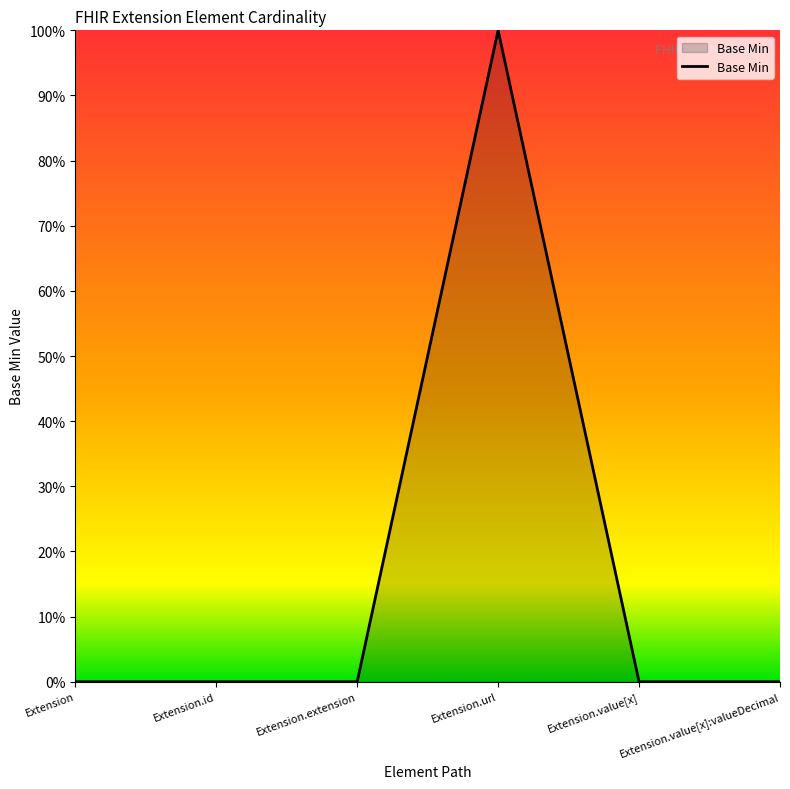

What position from the right is Extension.extension?

4